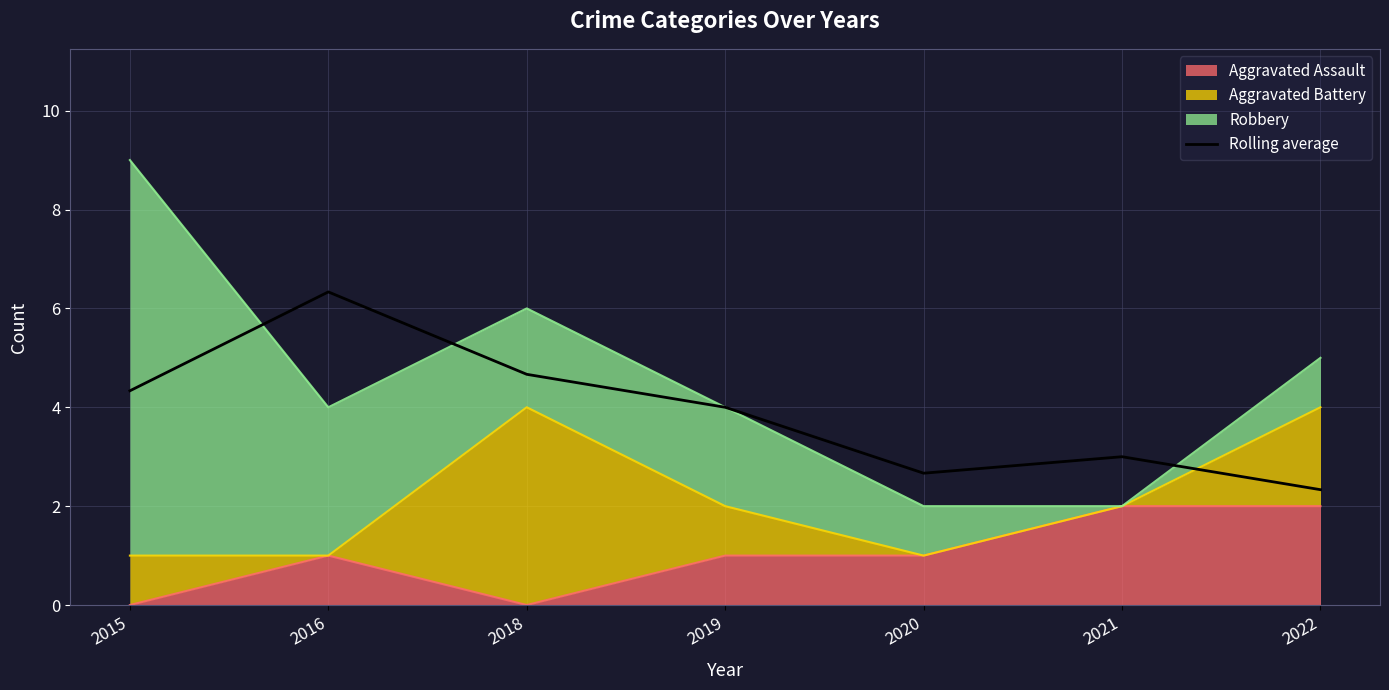

Is it true that the value at 2020 is 4.4?

False